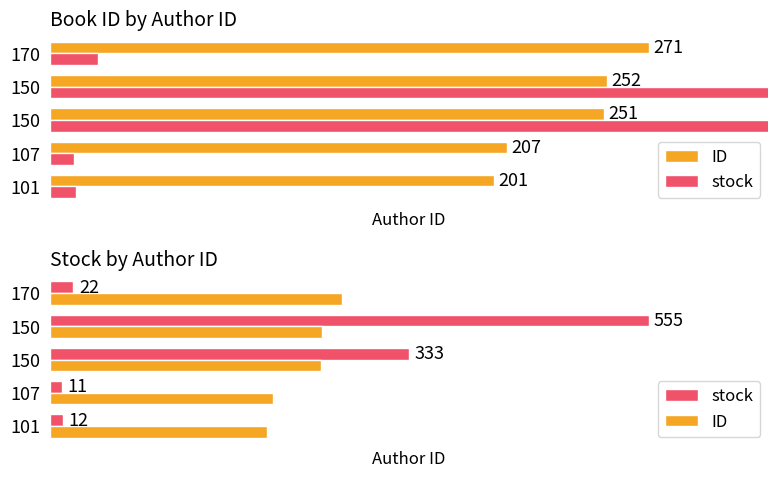

What are all the series names shown in the legend?

ID, stock